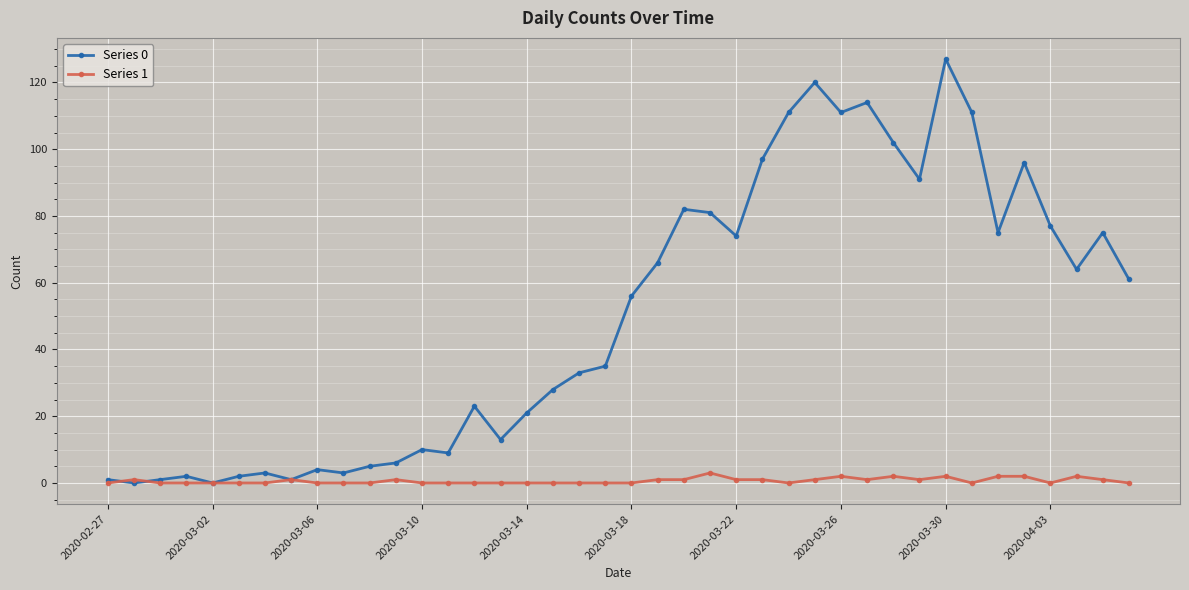

What is the greatest value displayed?

127